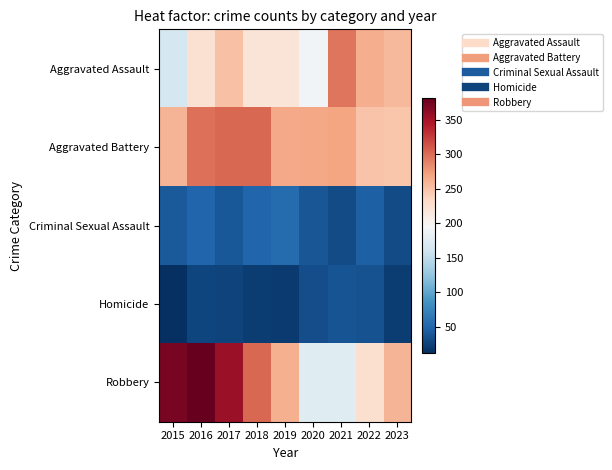

What is the spread (max minus min) of values at 2020?

234